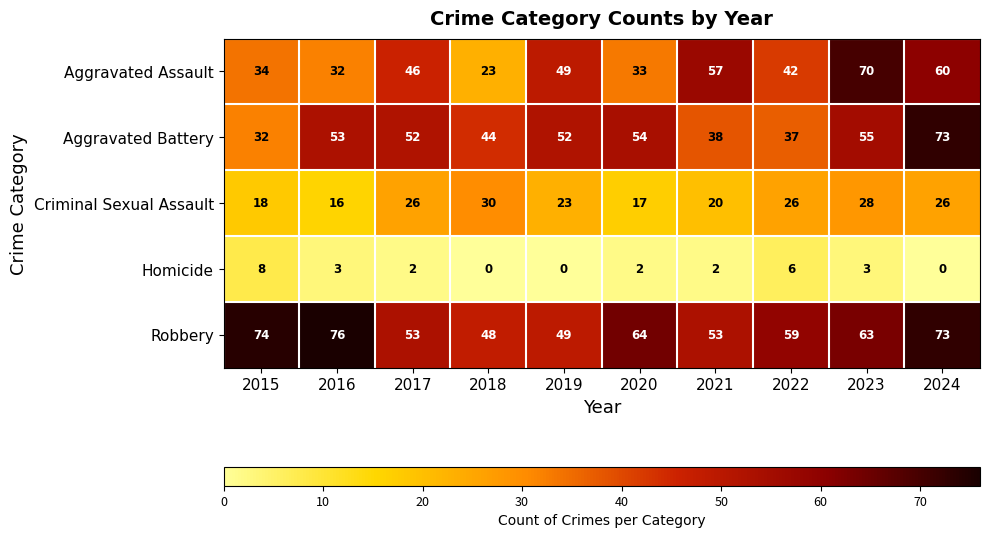

What is the difference between the highest and lowest values at 2020?

62